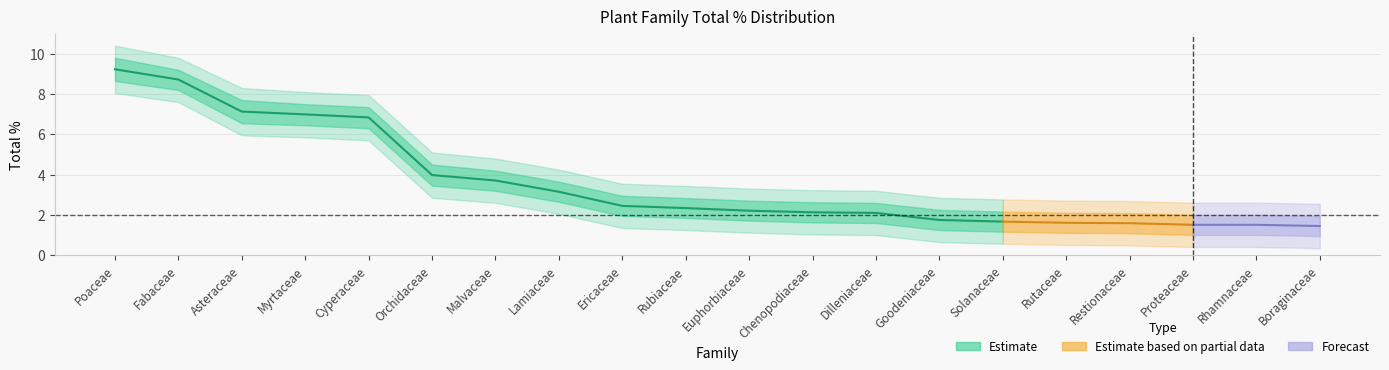

The lower_wide series shows 0.1 at Rutaceae. True or false?

False